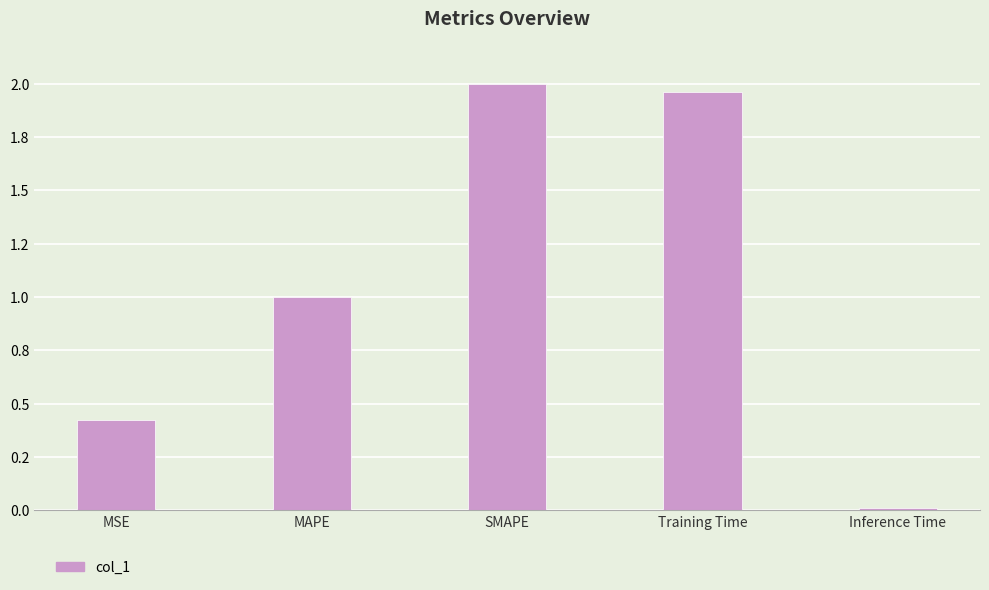

List the labels in order of value, smallest first.

Inference Time, MSE, MAPE, Training Time, SMAPE